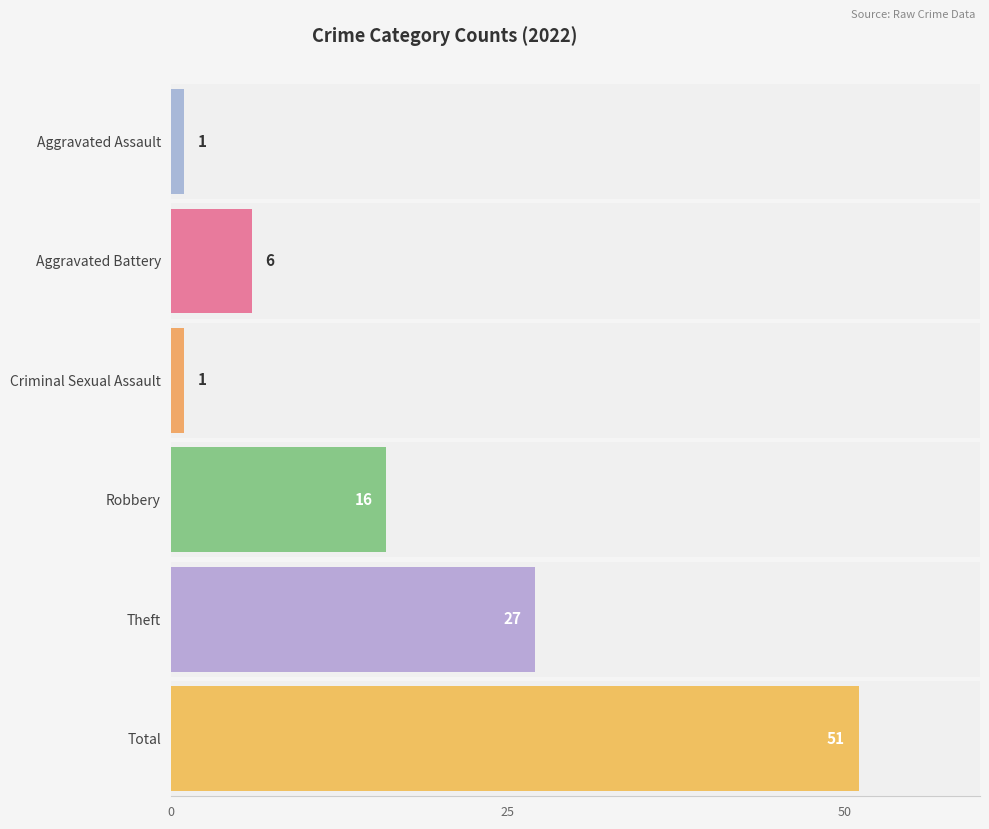

What is the label of the 4th bar from the left?

Robbery